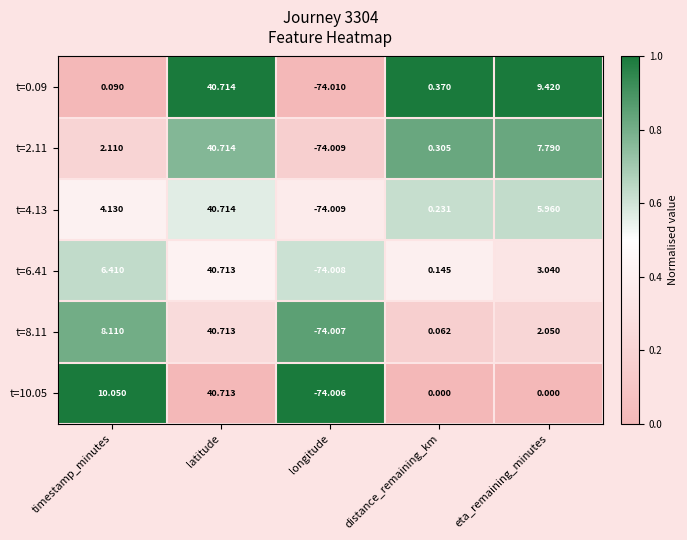

At how many categories does at least one series exceed 0?

4